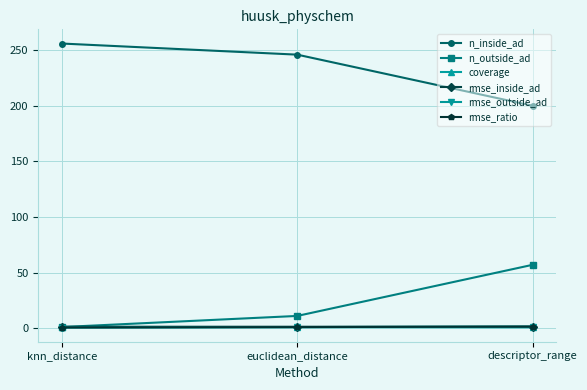

How many values in the n_inside_ad series are below 246?

1